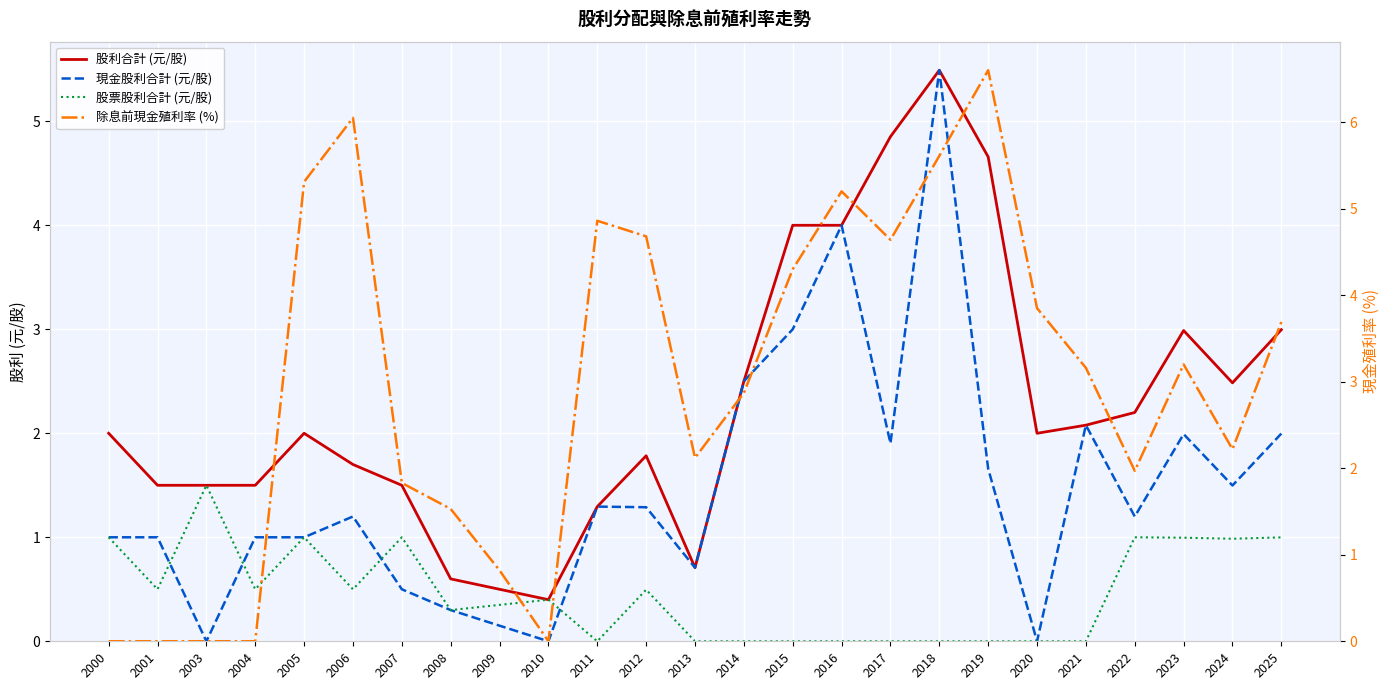

How many positive values does the 股票股利合計 (元/股) series have?

15